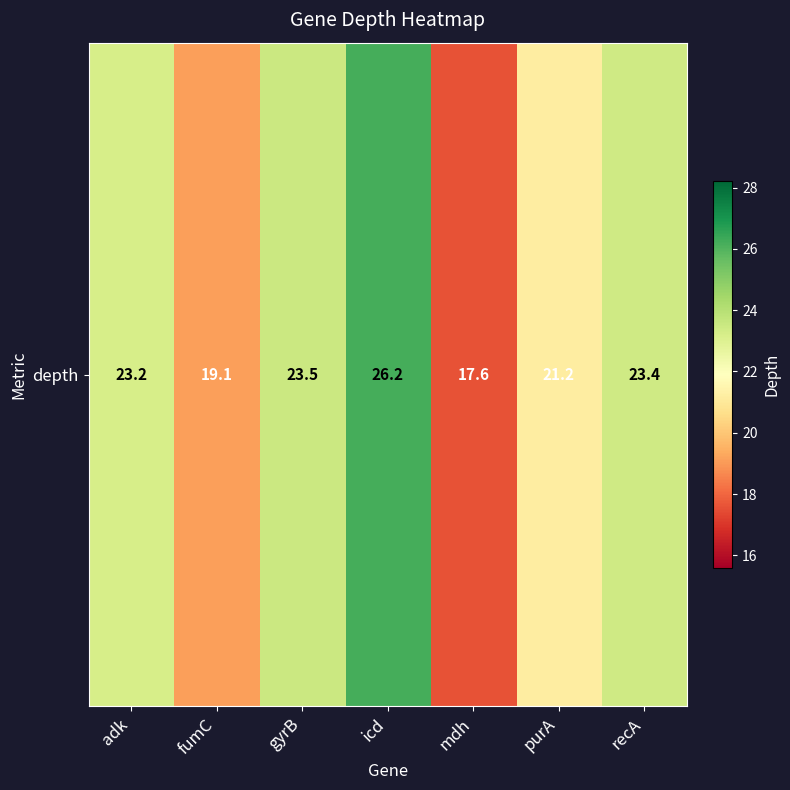

Reading right to left, what are all the values shown in this chart?

recA=23.4	purA=21.2	mdh=17.6	icd=26.2	gyrB=23.5	fumC=19.1	adk=23.2